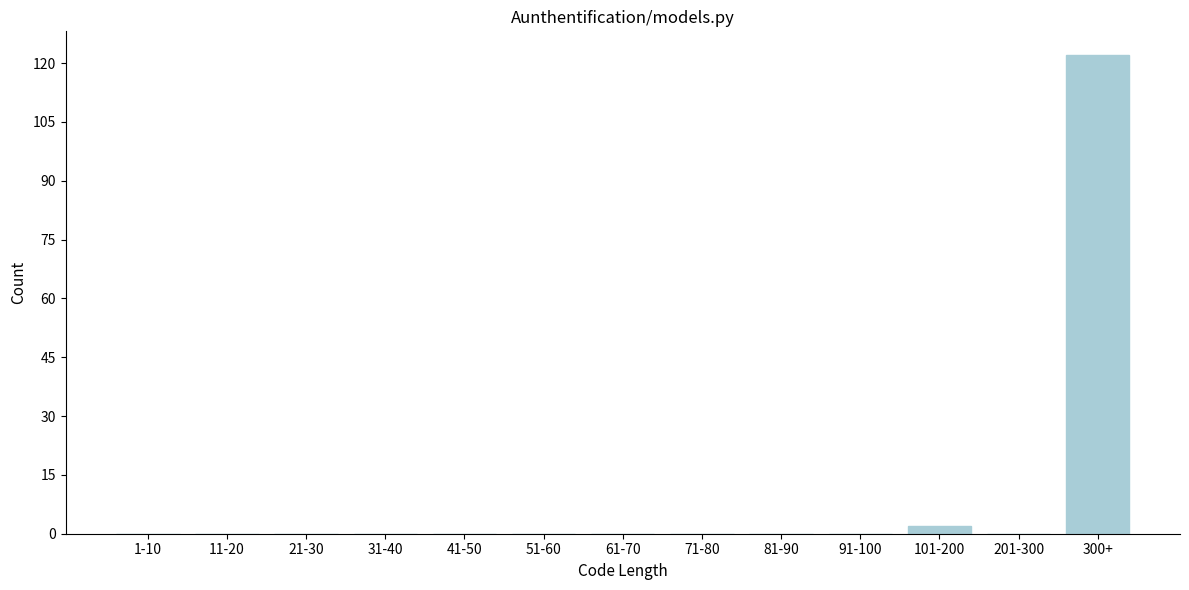

Reading left to right, extract all data points from this chart.

1-10=0	11-20=0	21-30=0	31-40=0	41-50=0	51-60=0	61-70=0	71-80=0	81-90=0	91-100=0	101-200=2	201-300=0	300+=122